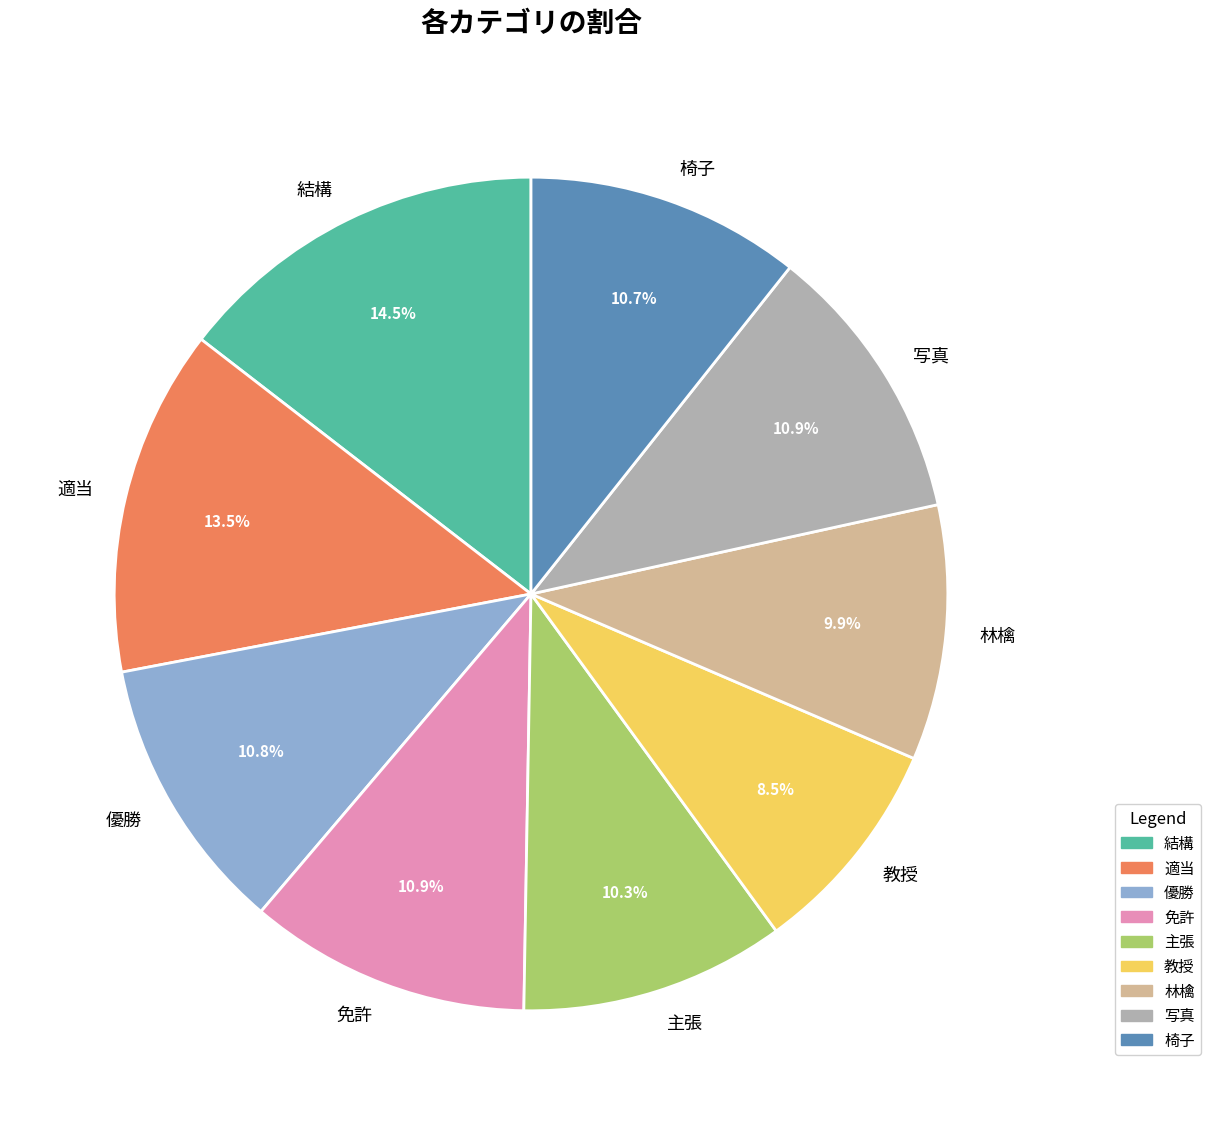

Which slice is the smallest?

教授